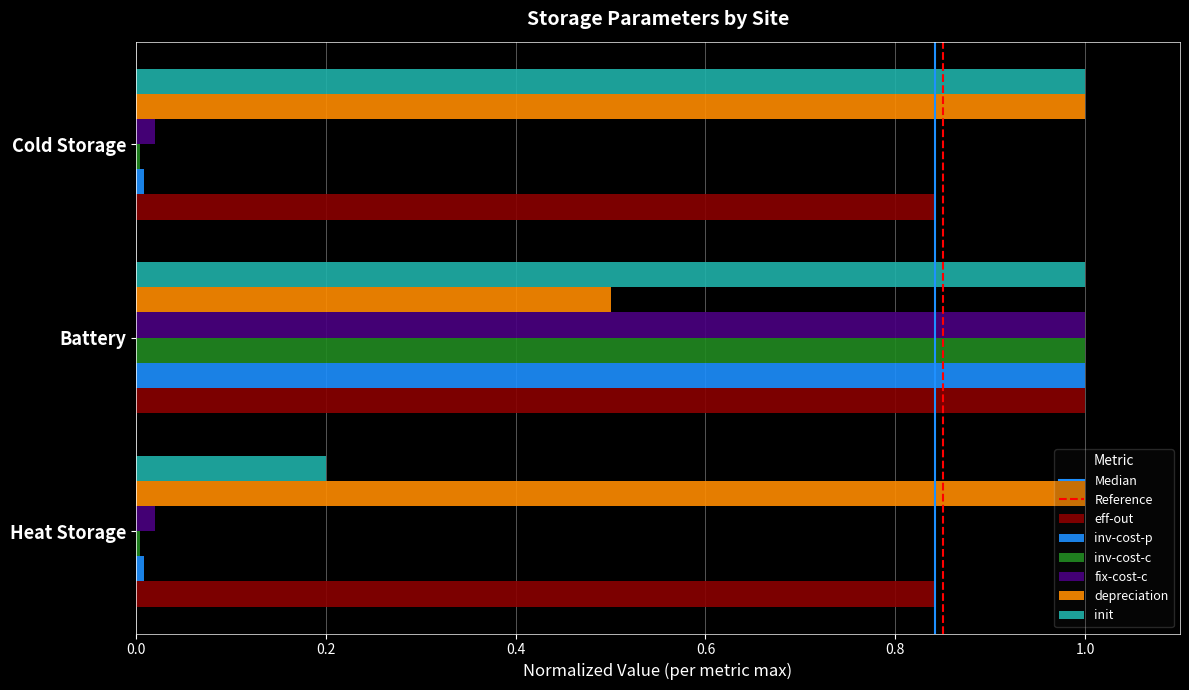

Is it true that depreciation equals 0.3 at Cold Storage?

False